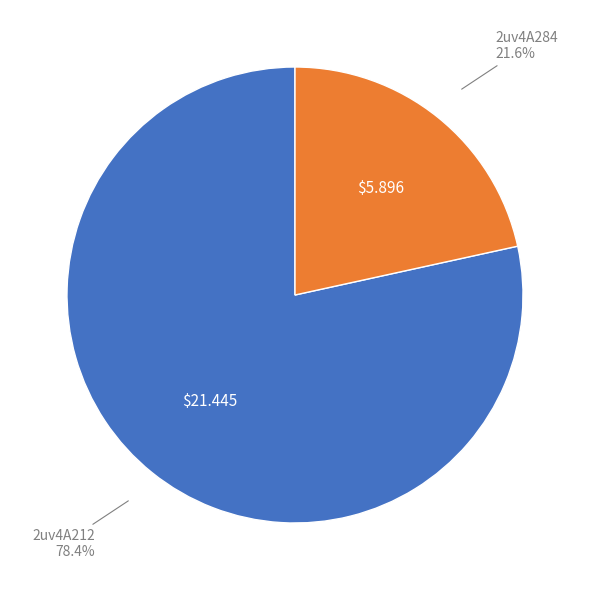

To the nearest percent, what is the difference between the largest and smallest slice percentages?

57%